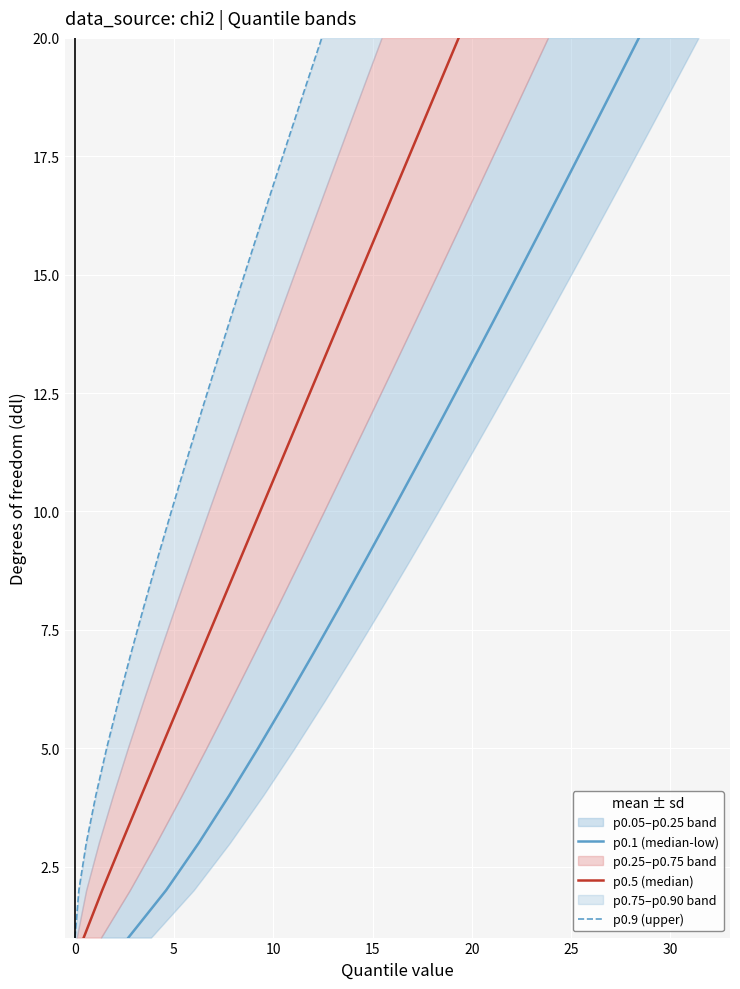

Which series changed the most between 20 and 10?

p0.1 (median-low)